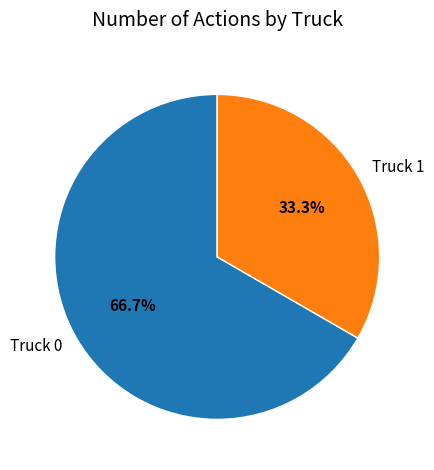

Combined, what portion of the pie is Truck 0 and Truck 1?

100.0%